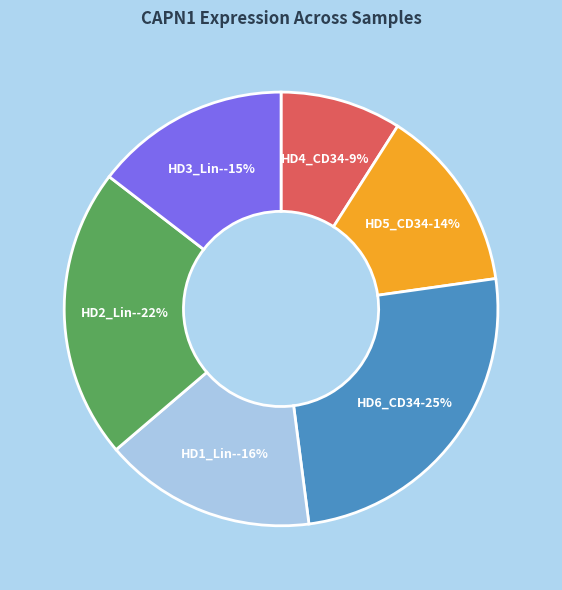

Which category has the smallest portion of the pie?

HD4_CD34